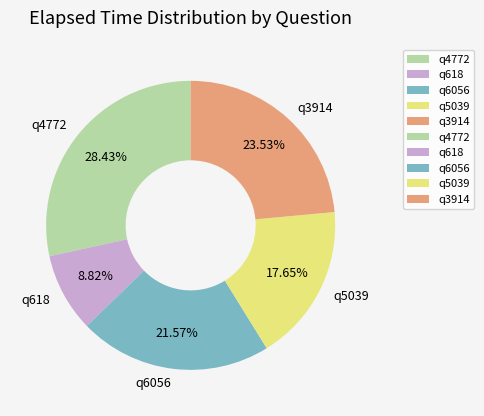

Combined, do q4772 and q618 account for over 50%?

No